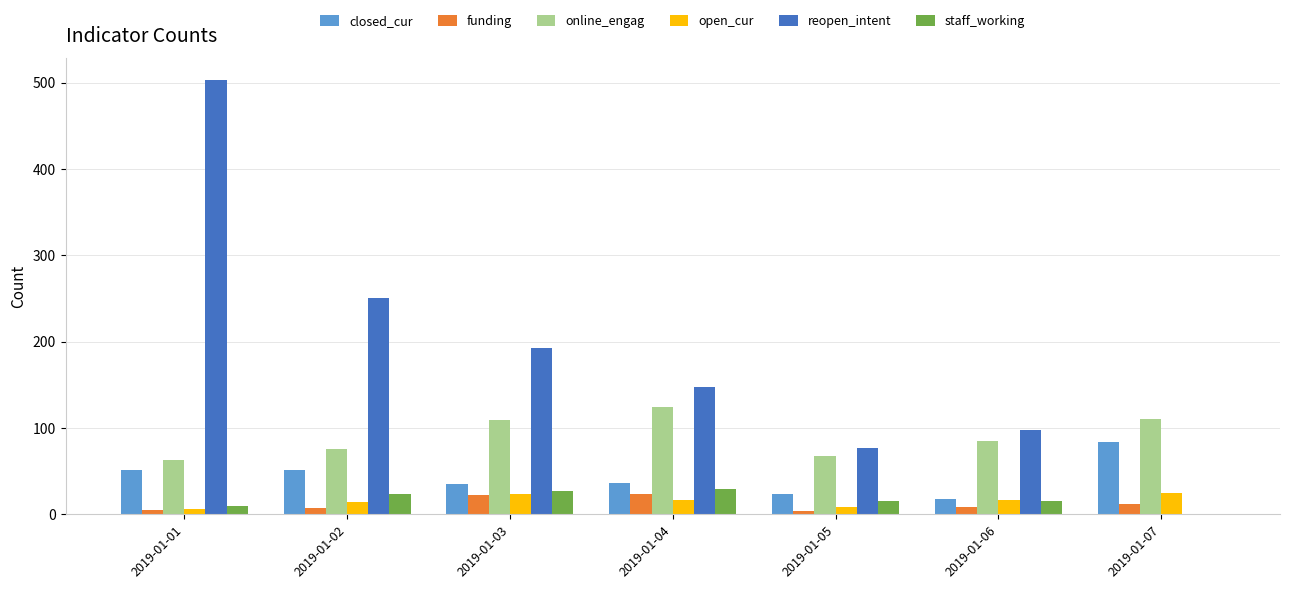

Count the number of data series in this chart.

6